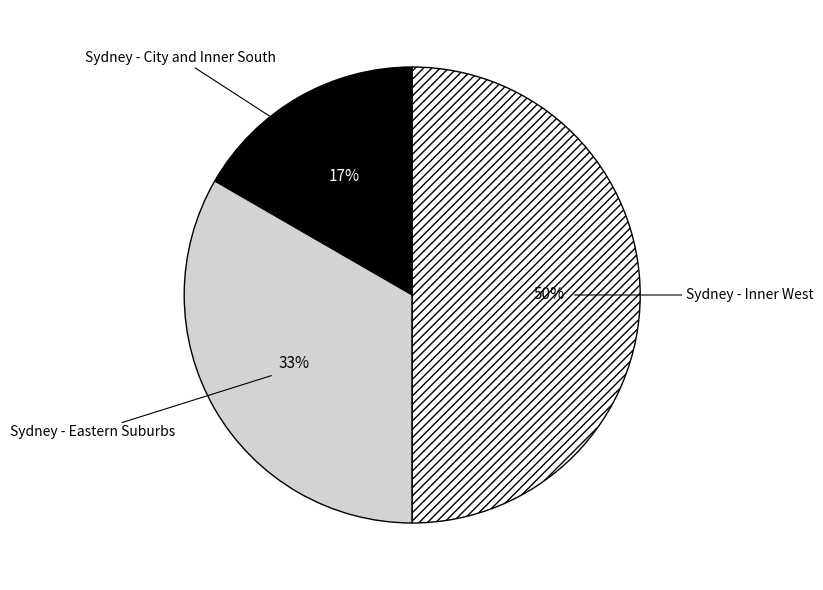

Is it true that Sydney - City and Inner South is 17% of the pie?

True